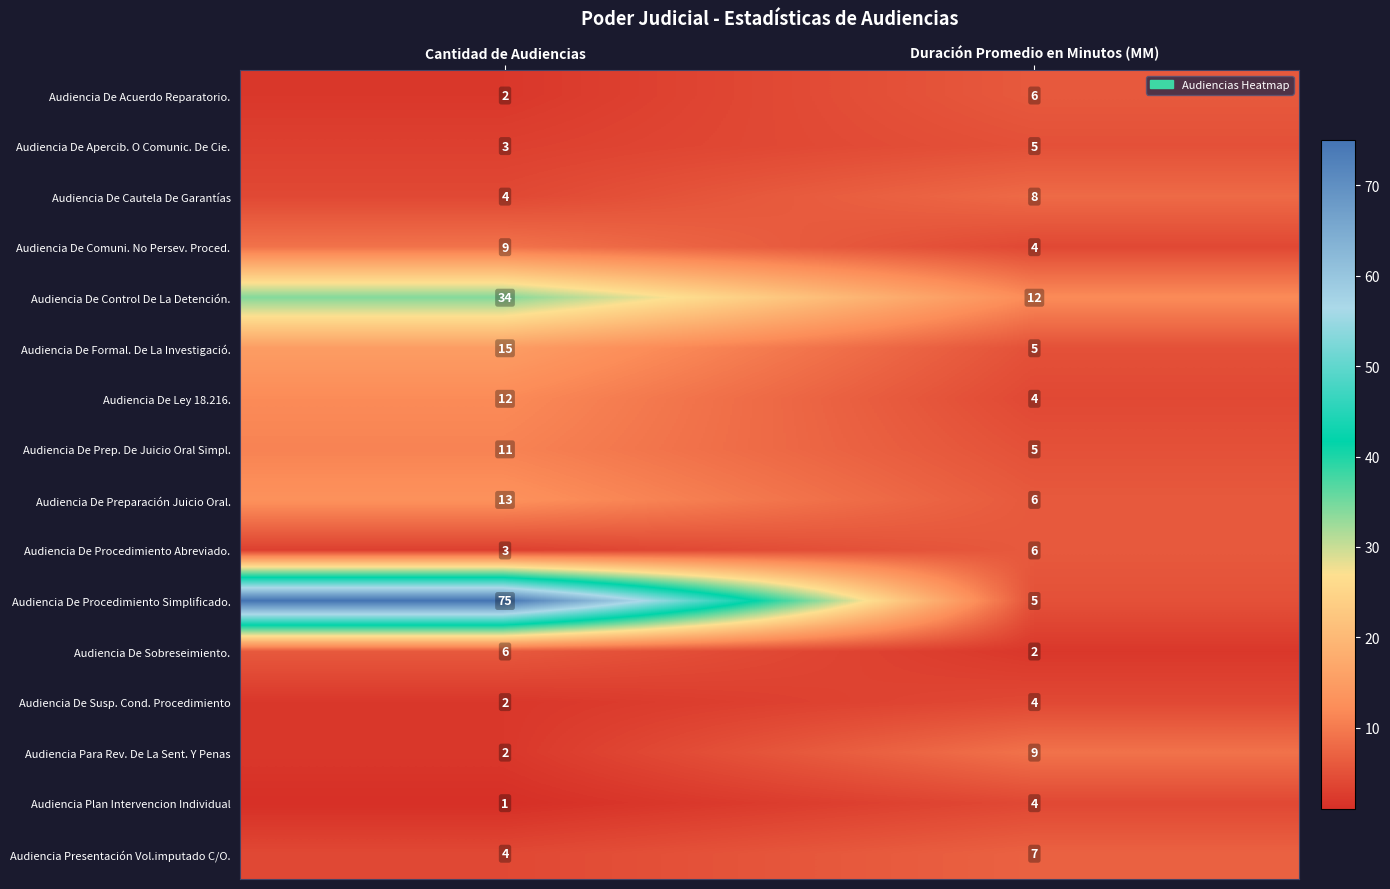

What is the approximate value of Audiencia De Ley 18.216. at Duración Promedio en Minutos (MM)?

4